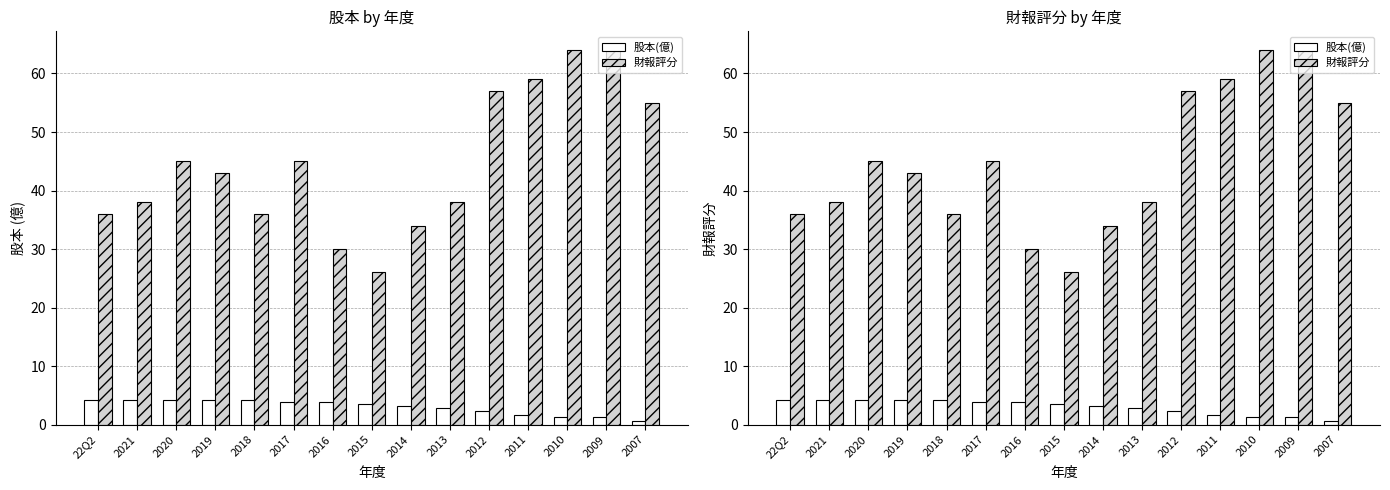

Reading left to right, transcribe all the data shown in this chart.

股本(億): 4.2	4.2	4.2	4.2	4.2	3.8	3.8	3.5	3.1	2.8	2.2	1.6	1.4	1.4	0.7
財報評分: 36.0	38.0	45.0	43.0	36.0	45.0	30.0	26.0	34.0	38.0	57.0	59.0	64.0	64.0	55.0